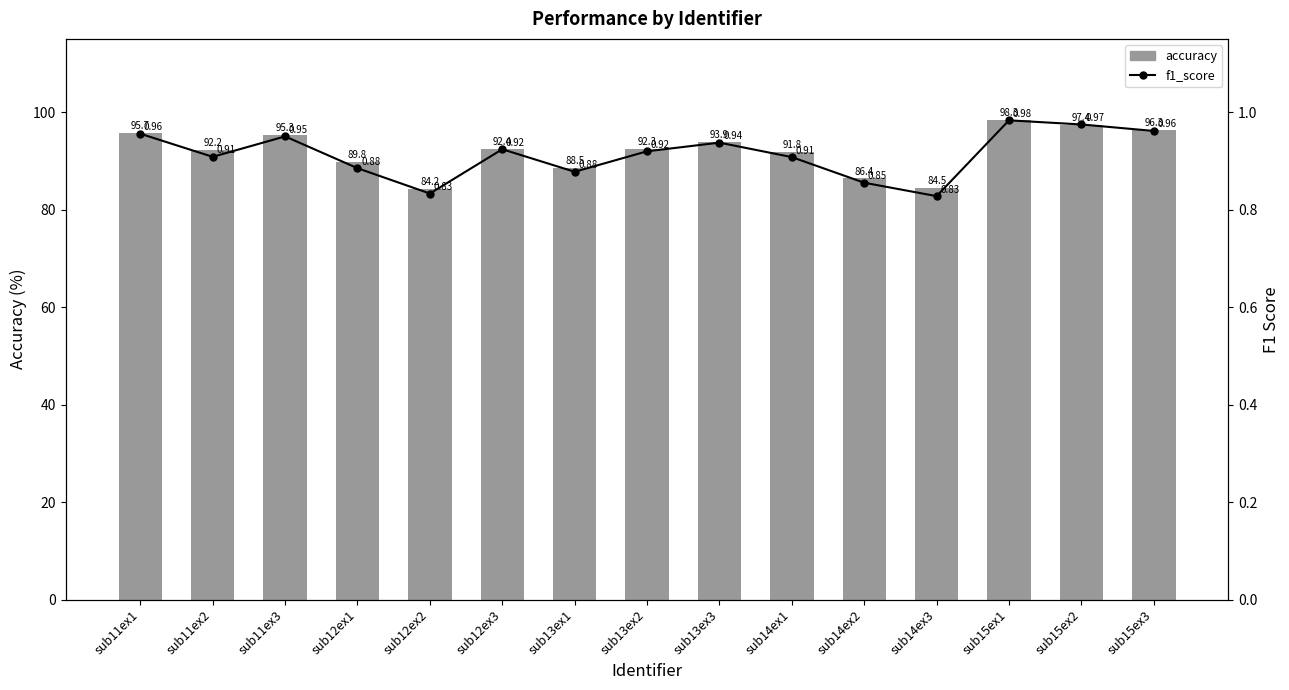

What is the sum of the accuracy values at sub12ex2 and sub11ex2?

176.4